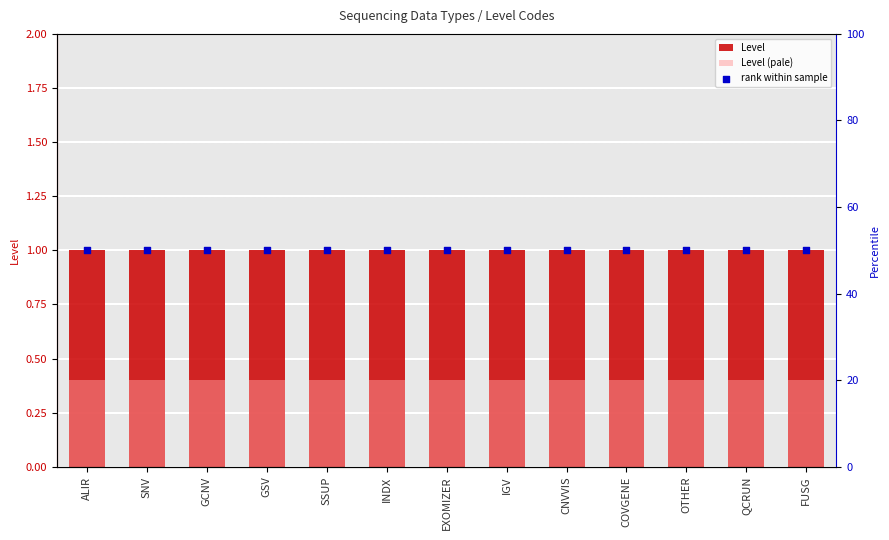

At which category is the sum across all series the highest?

ALIR